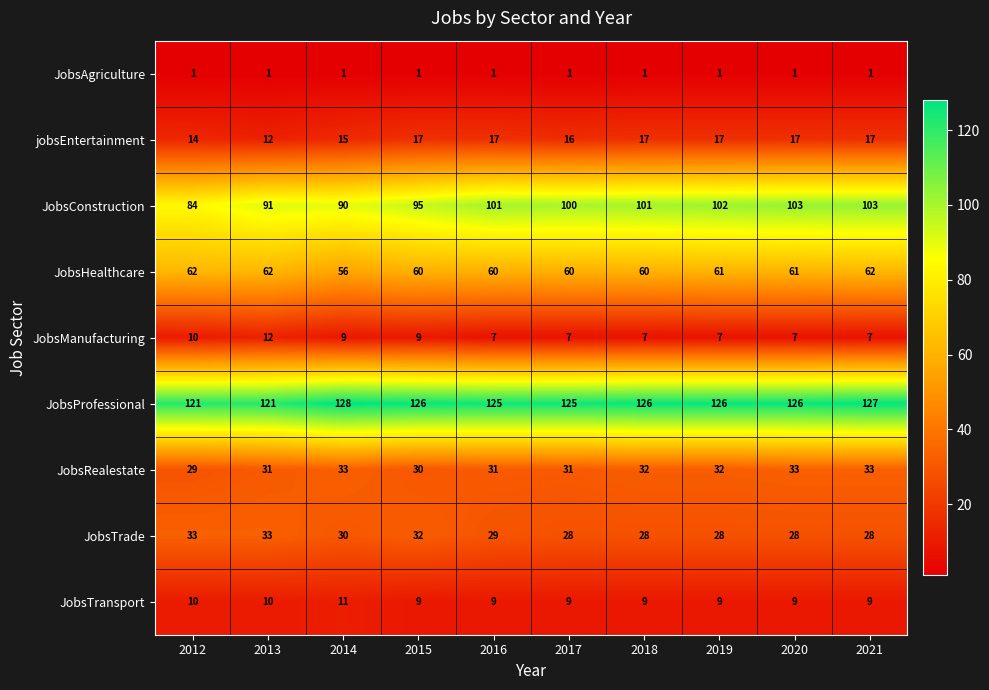

At how many categories does at least one series exceed 79?

10